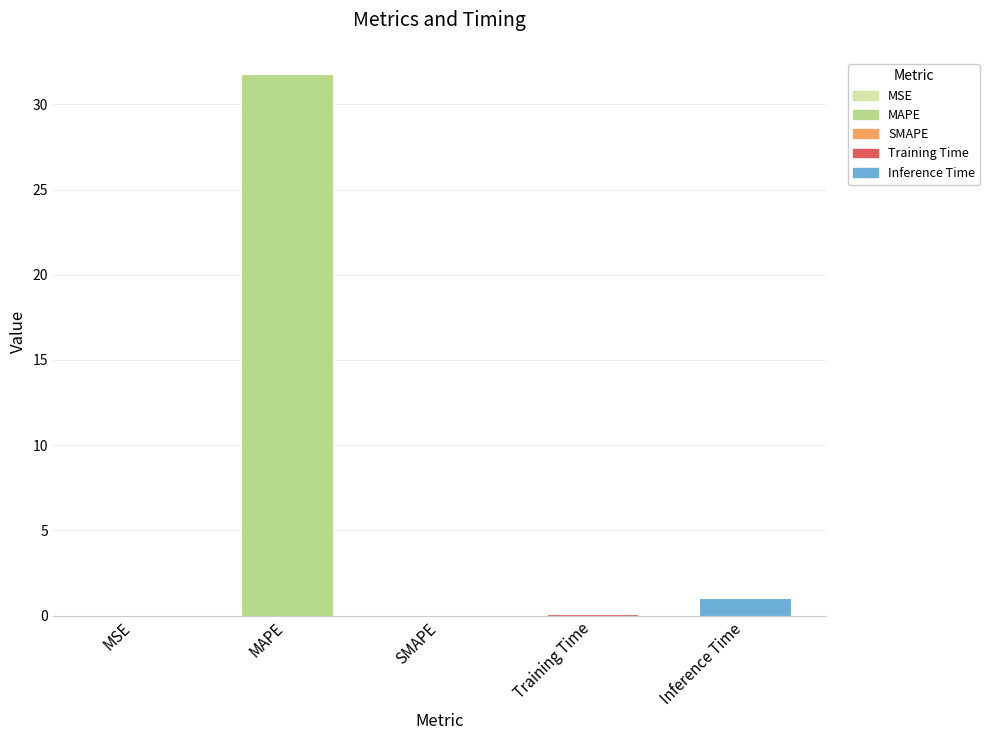

Between MSE and Inference Time, which is larger?

Inference Time